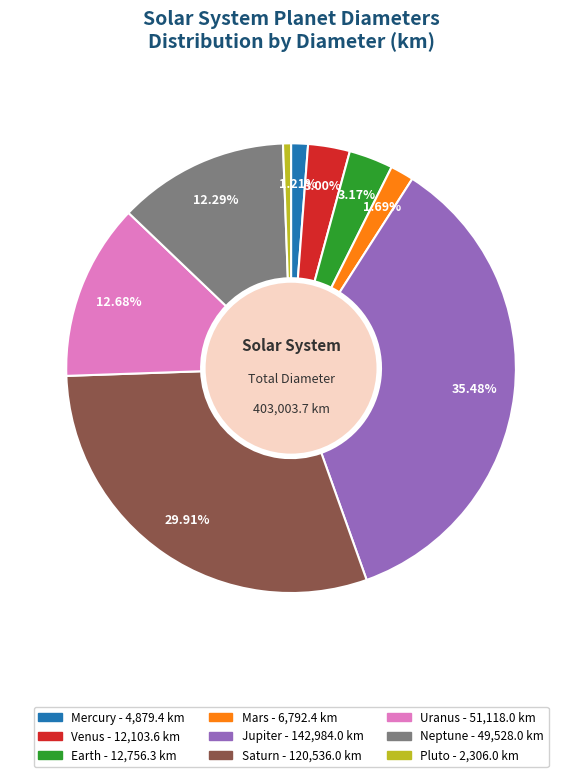

To the nearest percent, what is the difference between the Earth and Saturn slice percentages?

27%